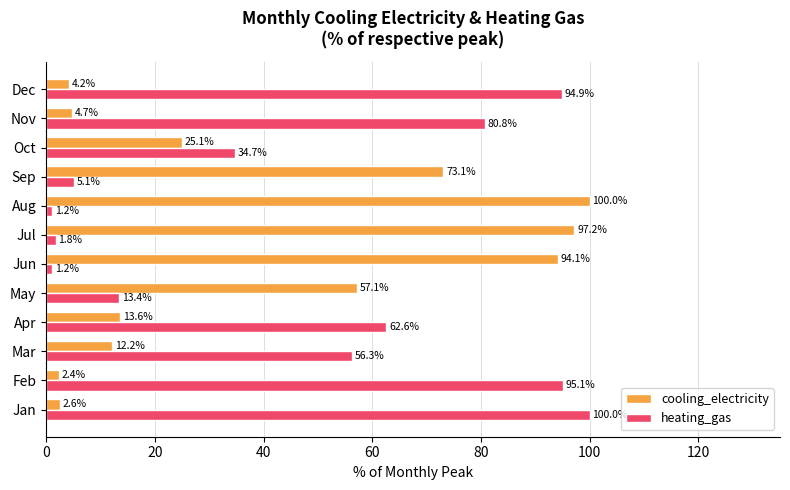

What is the difference between the cooling_electricity values at Oct and Feb?

22.7